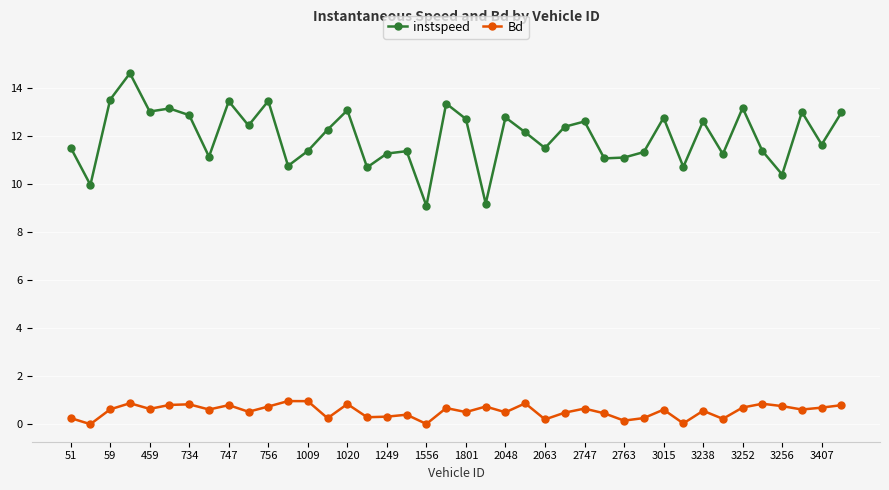

List the series in order of their peak value, highest first.

instspeed, Bd